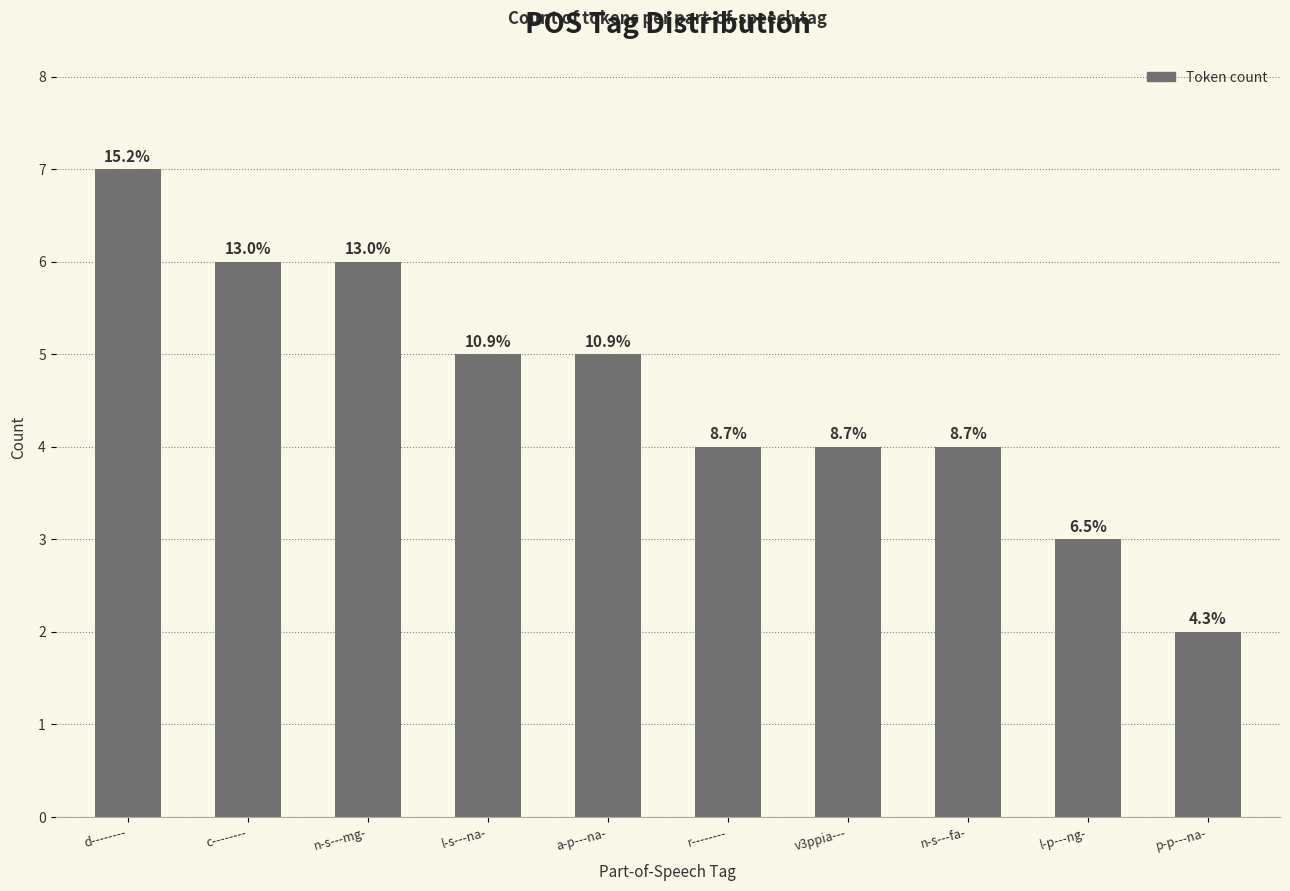

The chart shows a value of 6 at c--------. True or false?

True